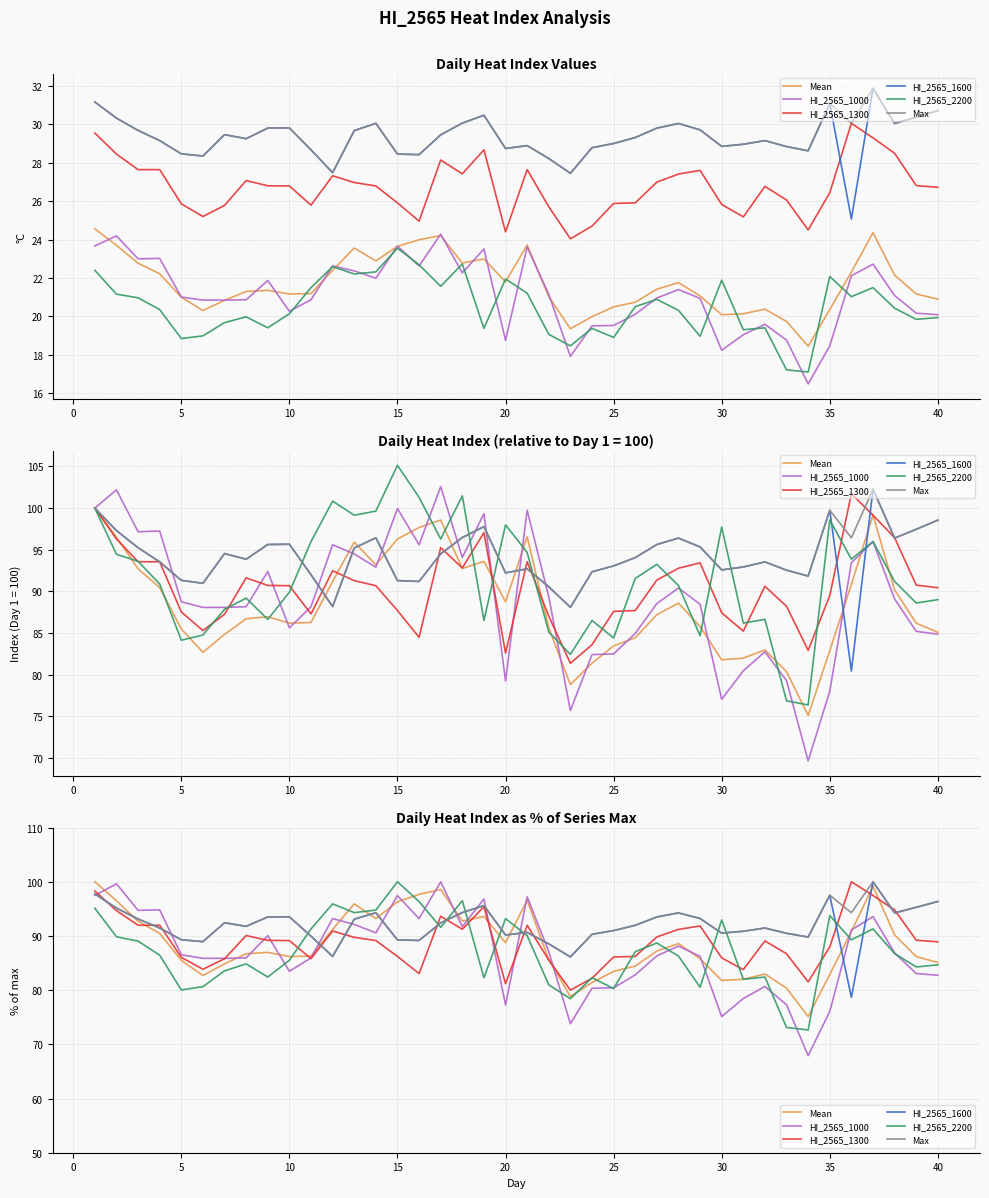

What is the smallest value displayed?

67.9